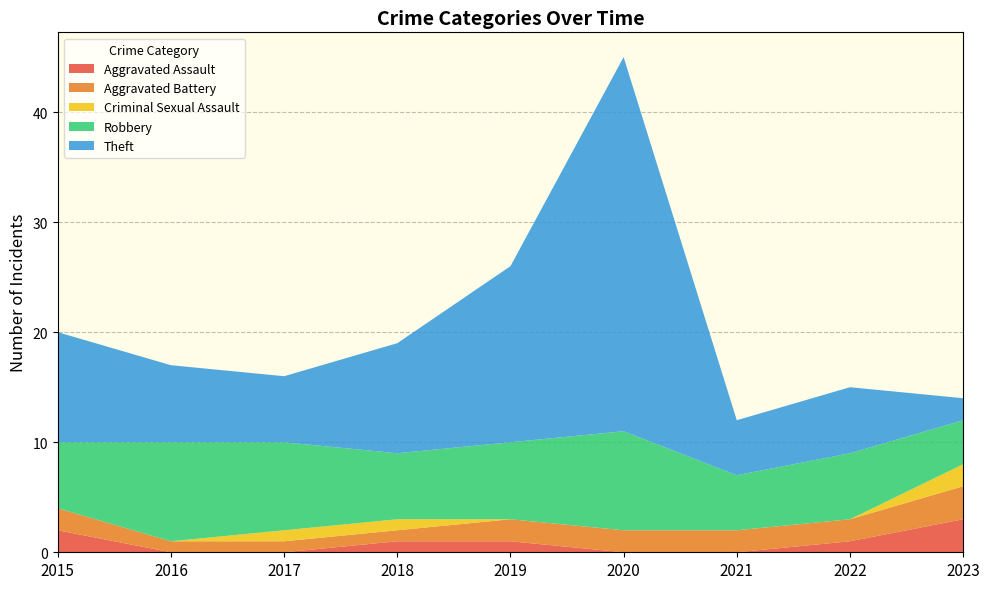

Reading left to right, what are all the values shown in this chart?

Aggravated Assault: 2015=2	2016=0	2017=0	2018=1	2019=1	2020=0	2021=0	2022=1	2023=3
Aggravated Battery: 2015=2	2016=1	2017=1	2018=1	2019=2	2020=2	2021=2	2022=2	2023=3
Criminal Sexual Assault: 2015=0	2016=0	2017=1	2018=1	2019=0	2020=0	2021=0	2022=0	2023=2
Robbery: 2015=6	2016=9	2017=8	2018=6	2019=7	2020=9	2021=5	2022=6	2023=4
Theft: 2015=10	2016=7	2017=6	2018=10	2019=16	2020=34	2021=5	2022=6	2023=2